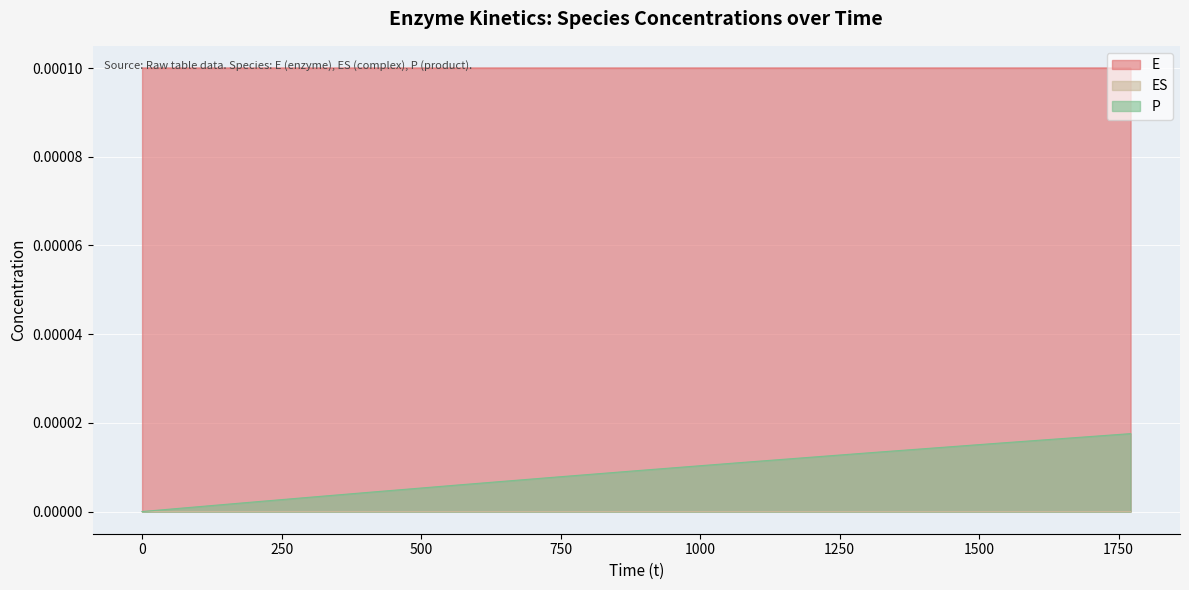

How many values in ES are above zero?

39